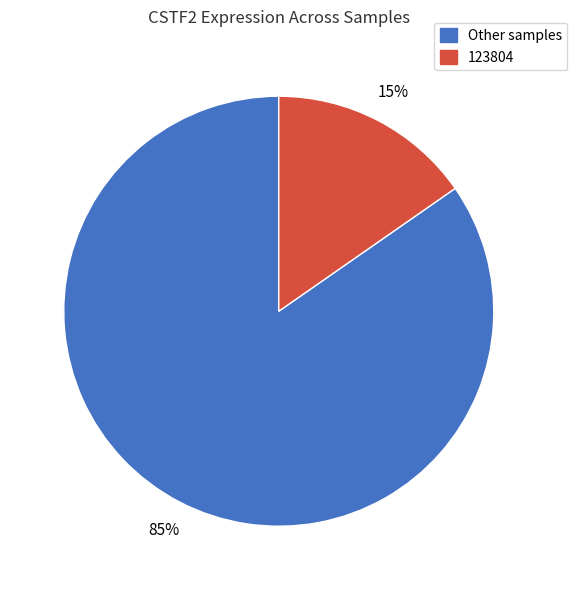

What is the smallest slice in the pie chart?

123804